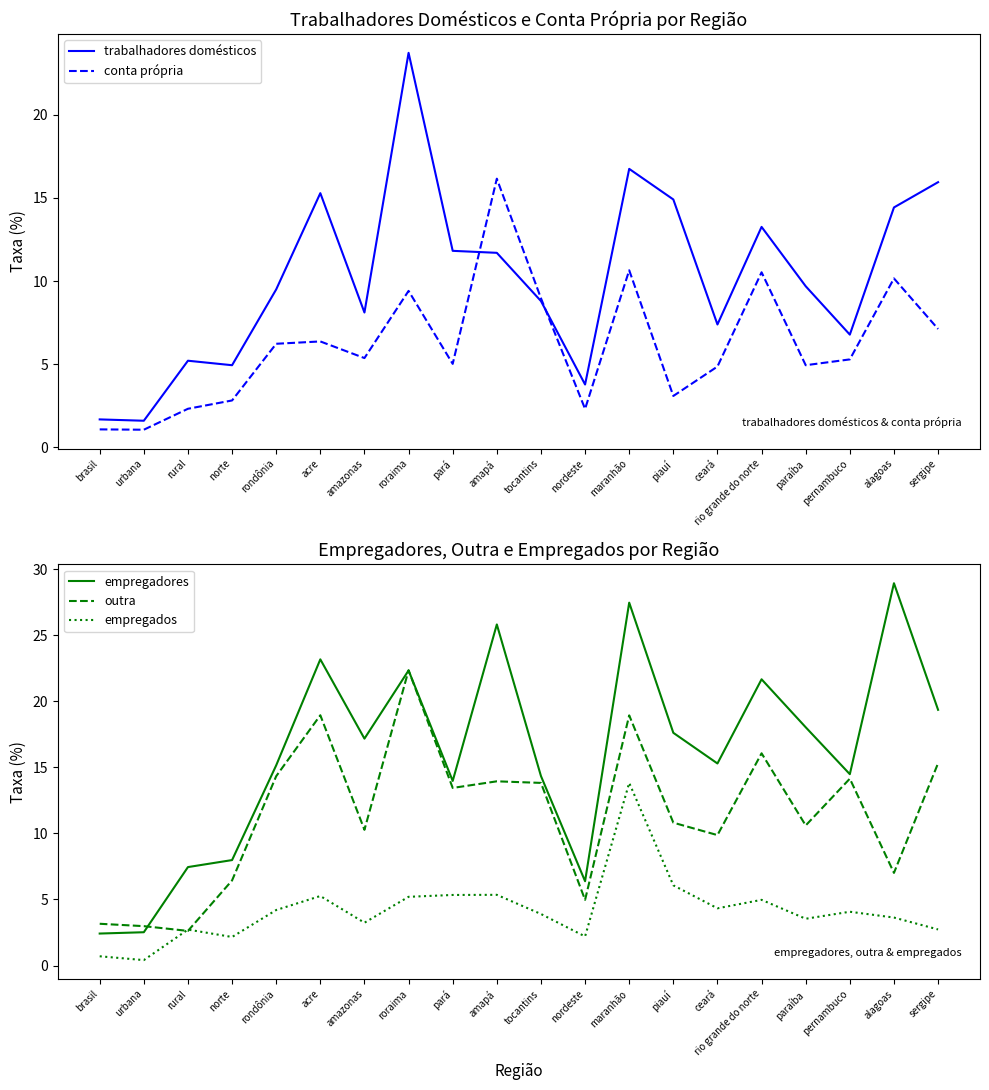

What is the greatest value displayed?

28.9